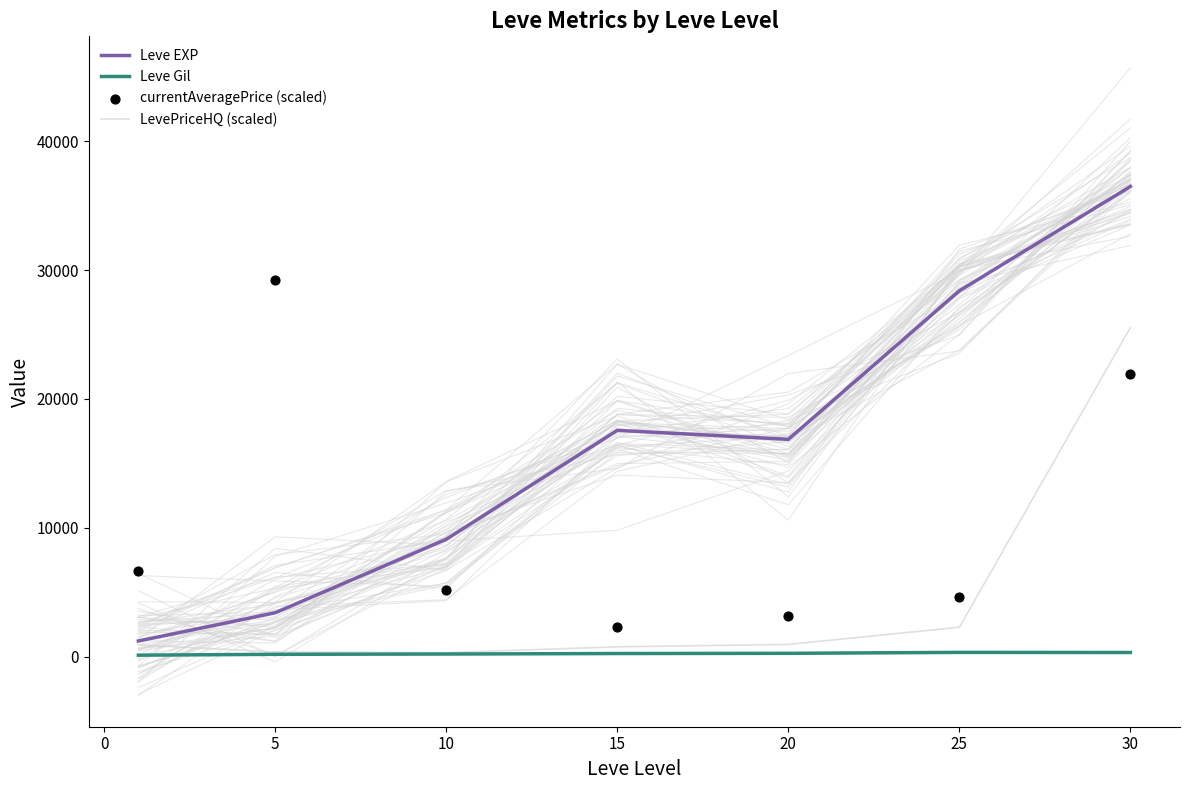

What are all the series names shown in the legend?

Leve EXP, Leve Gil, LevePriceHQ (scaled), currentAveragePrice (scaled)